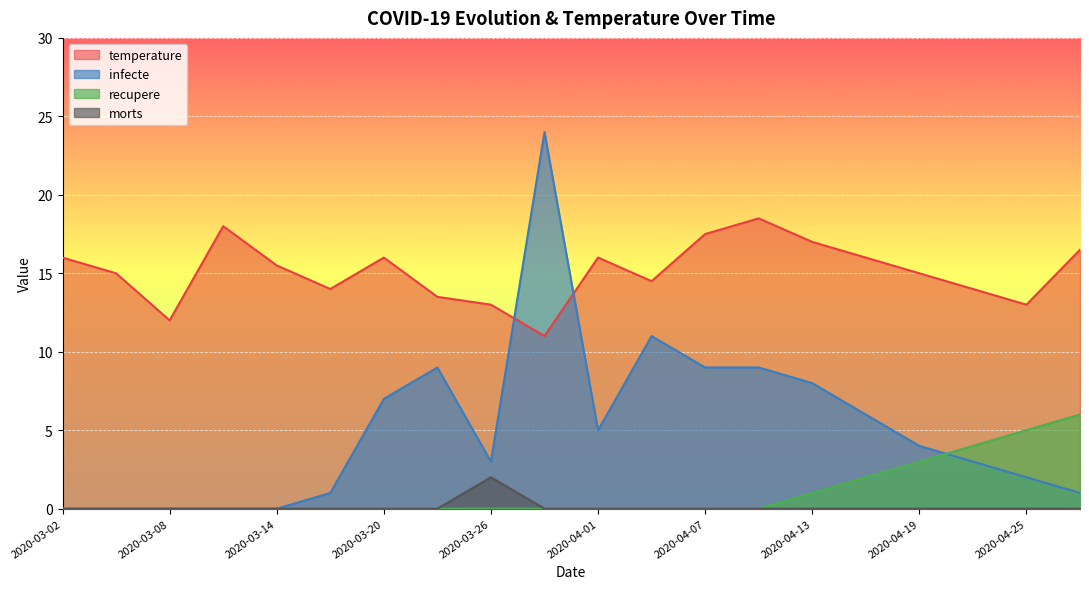

True or false: infecte and temperature cross at least once.

True